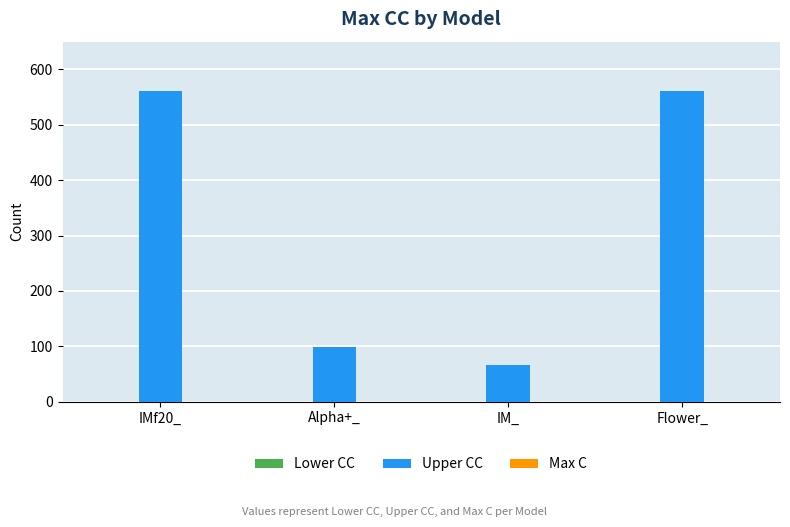

Which has a higher value, Flower_ or IM_?

Flower_